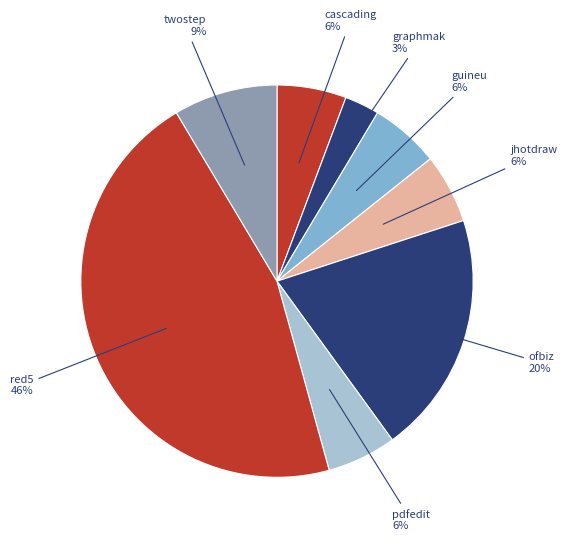

Count the number of slices in the pie.

8